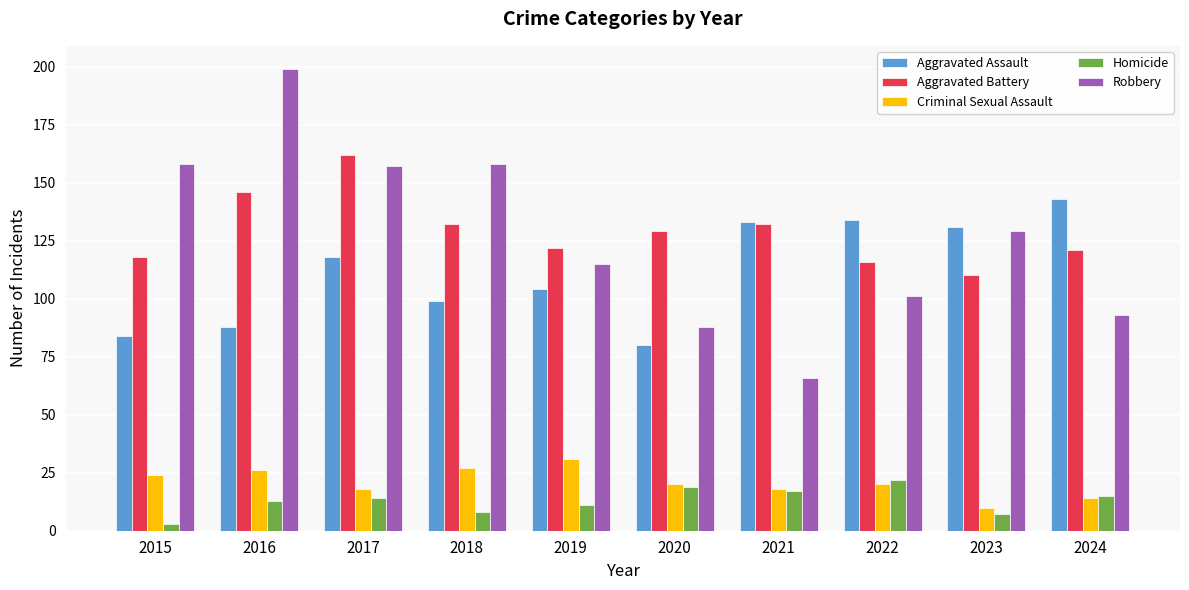

What is the maximum value shown in the chart?

199